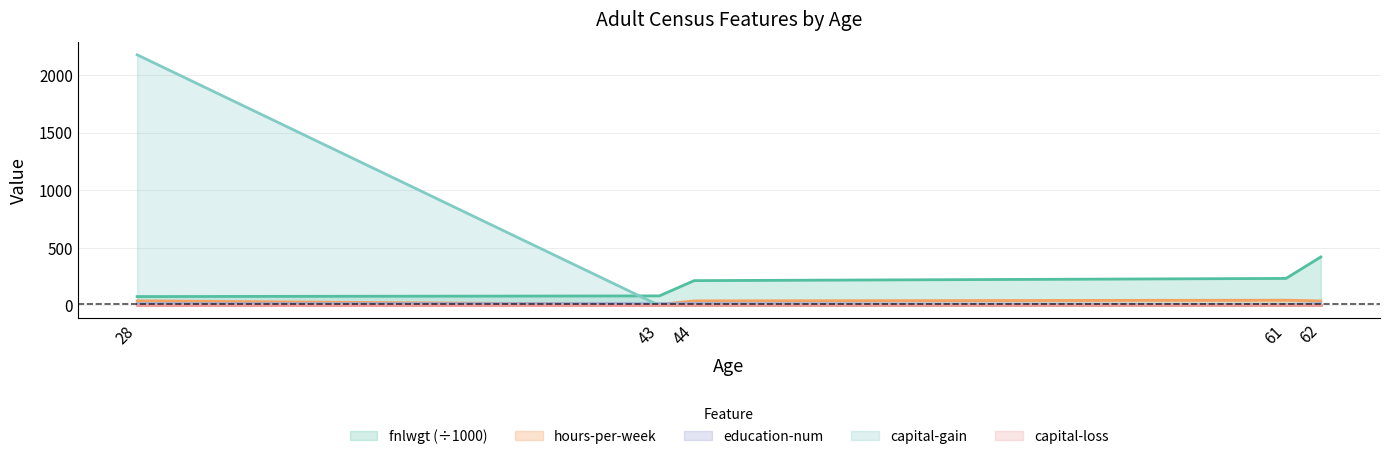

What is the difference between the maximum and second lowest values in the education-num series?

1.0